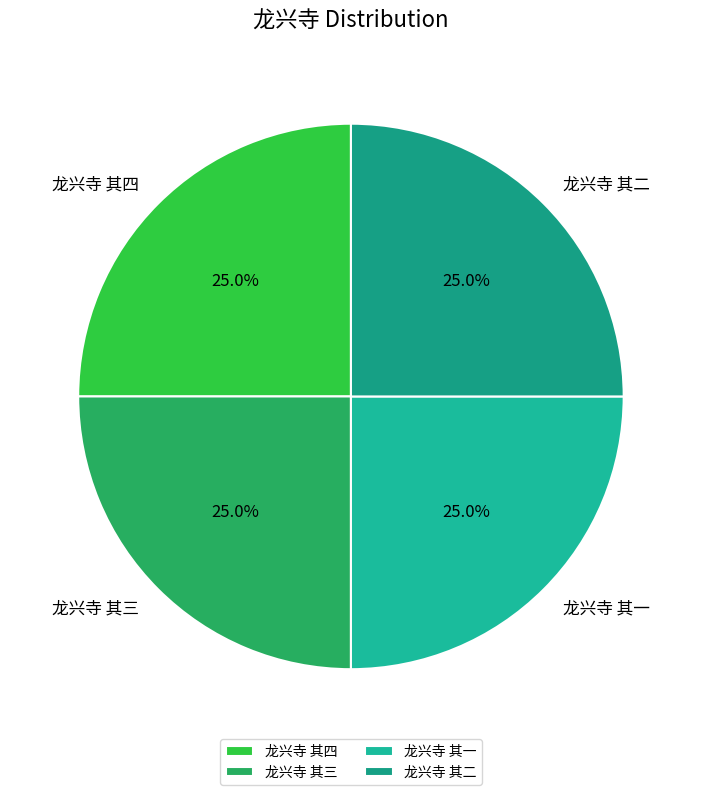

How much of the chart is everything except 龙兴寺 其一?

75.0%